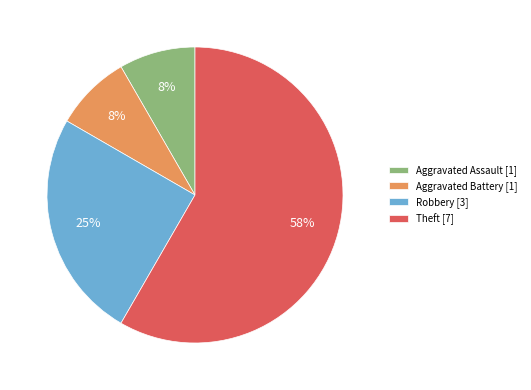

Which slice represents more than half of the pie?

Theft